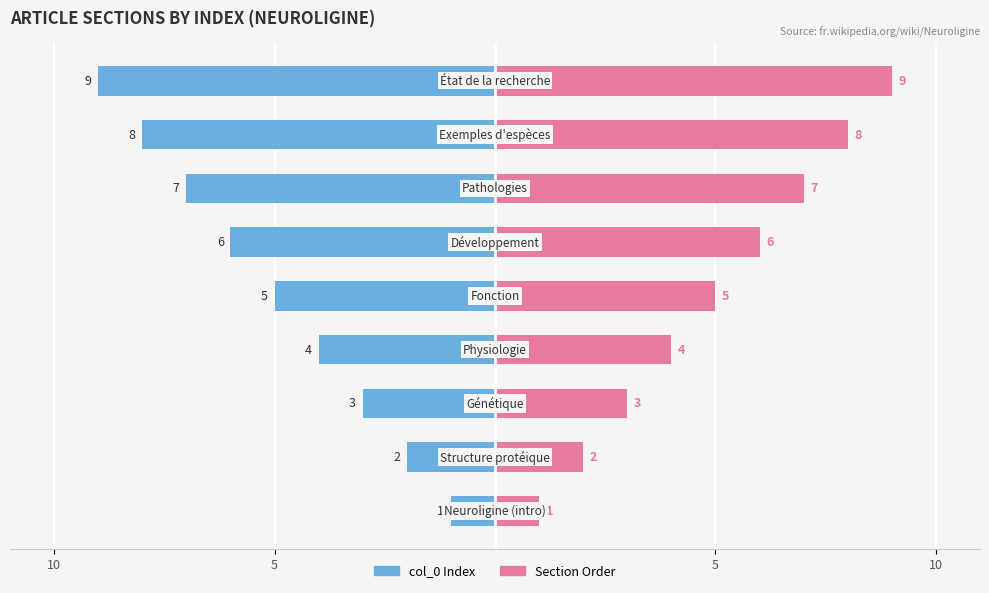

What are all the series names shown in the legend?

col_0 Index, Section Order